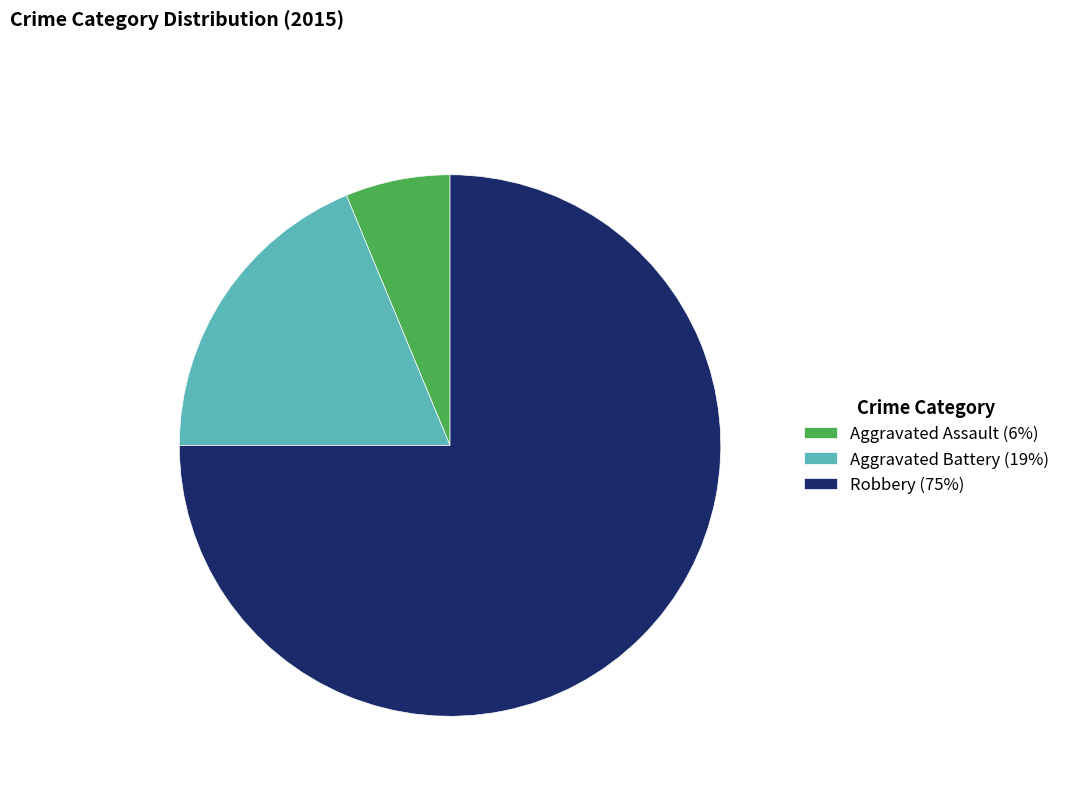

Combined, do Aggravated Battery (19%) and Robbery (75%) account for over 50%?

Yes